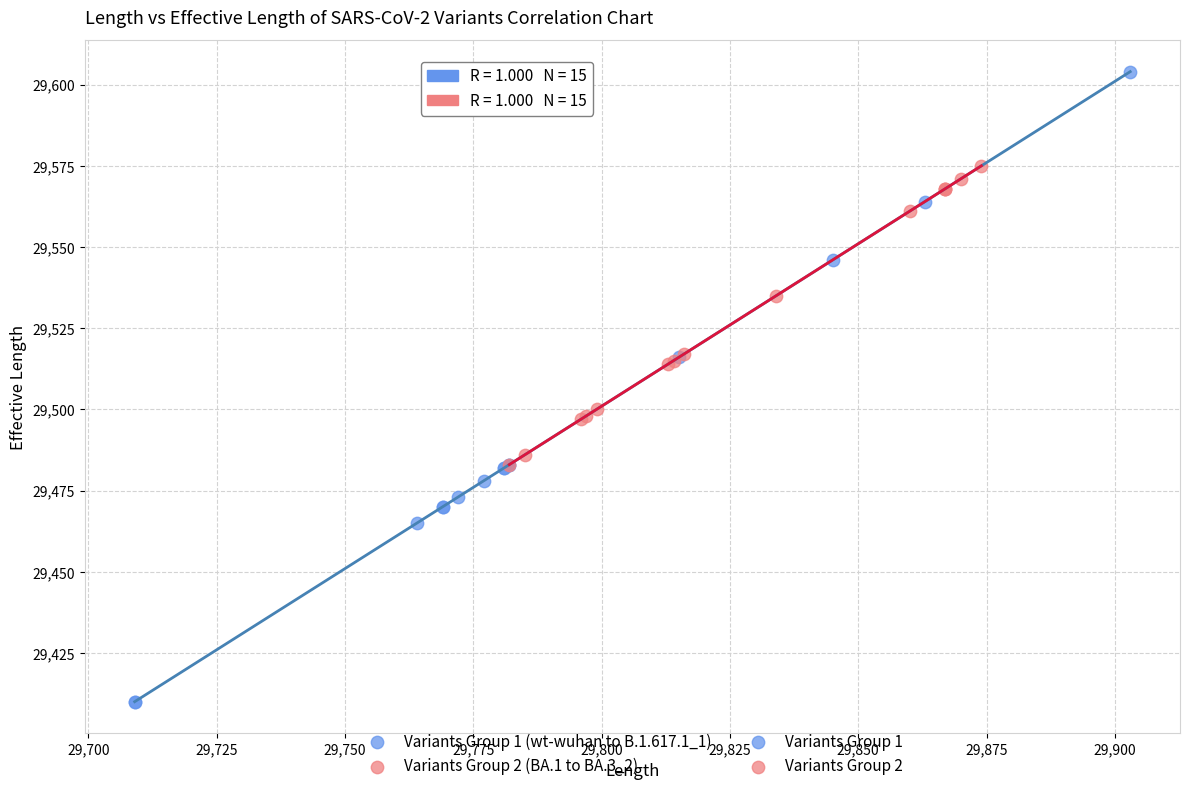

Which series contains the lowest Y value?

Variants Group 1 (wt-wuhan to B.1.617.1_1)